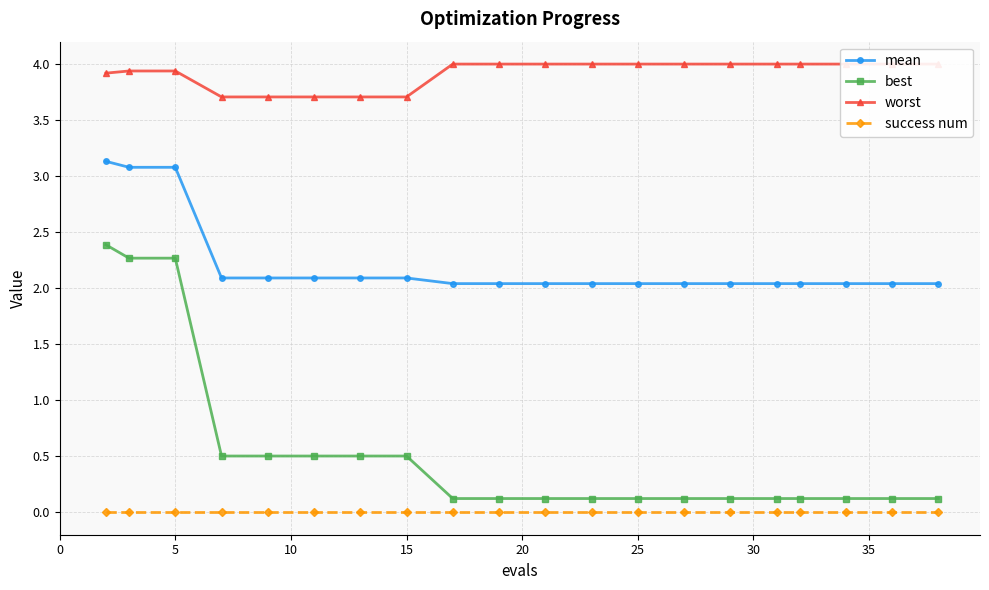

The value of success num at 5 is 0.0. True or false?

True